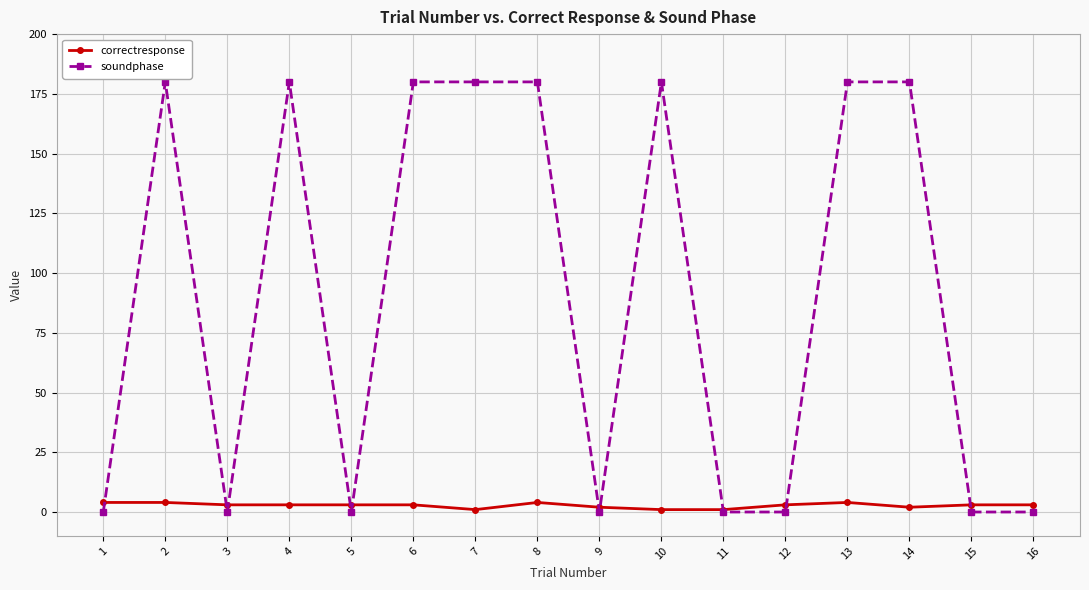

Does the chart display data point markers on the line(s)?

Yes